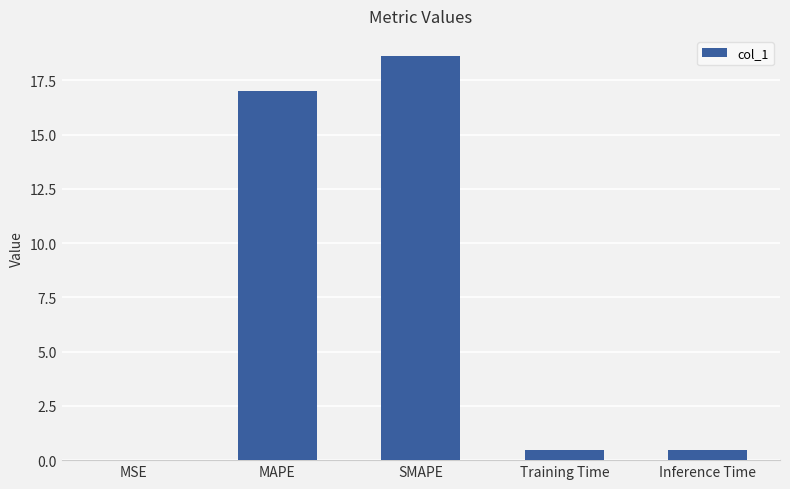

True or false: the data shows 0.4 at Training Time.

True